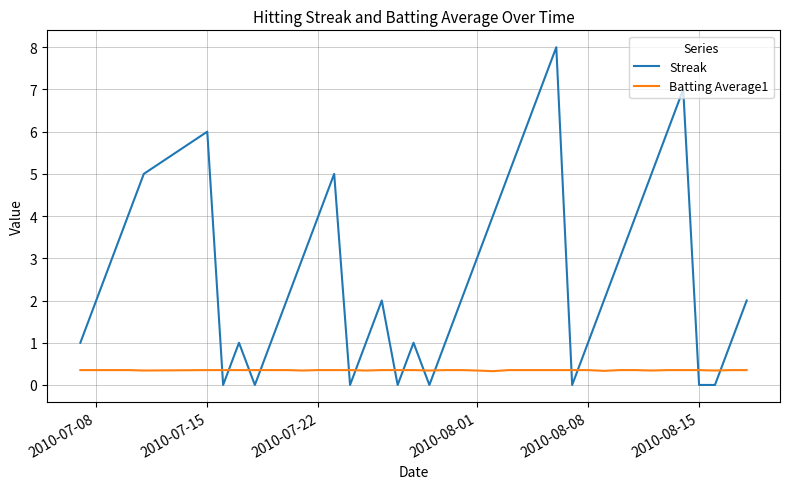

List the series in order of their overall mean, lowest first.

Batting Average1, Streak